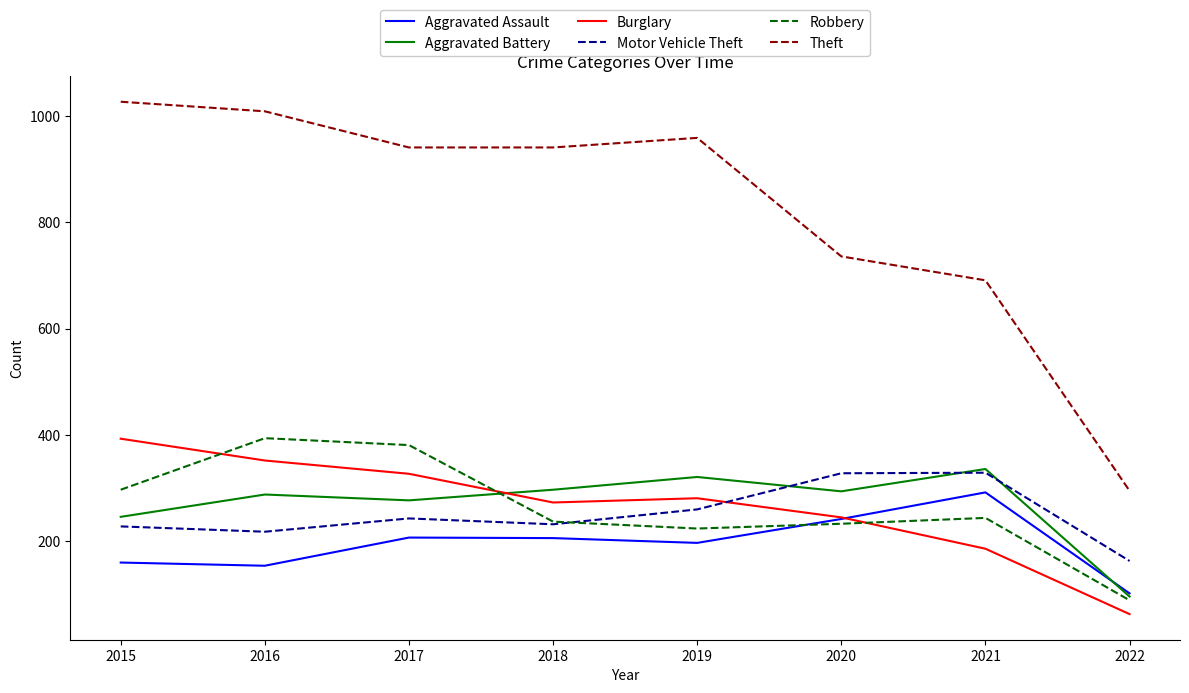

True or false: Aggravated Battery and Theft cross at least once.

False